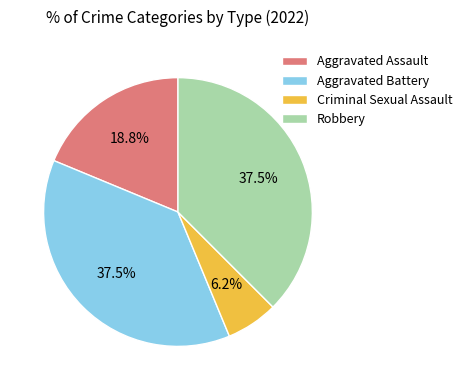

Is there a majority slice in this chart?

No